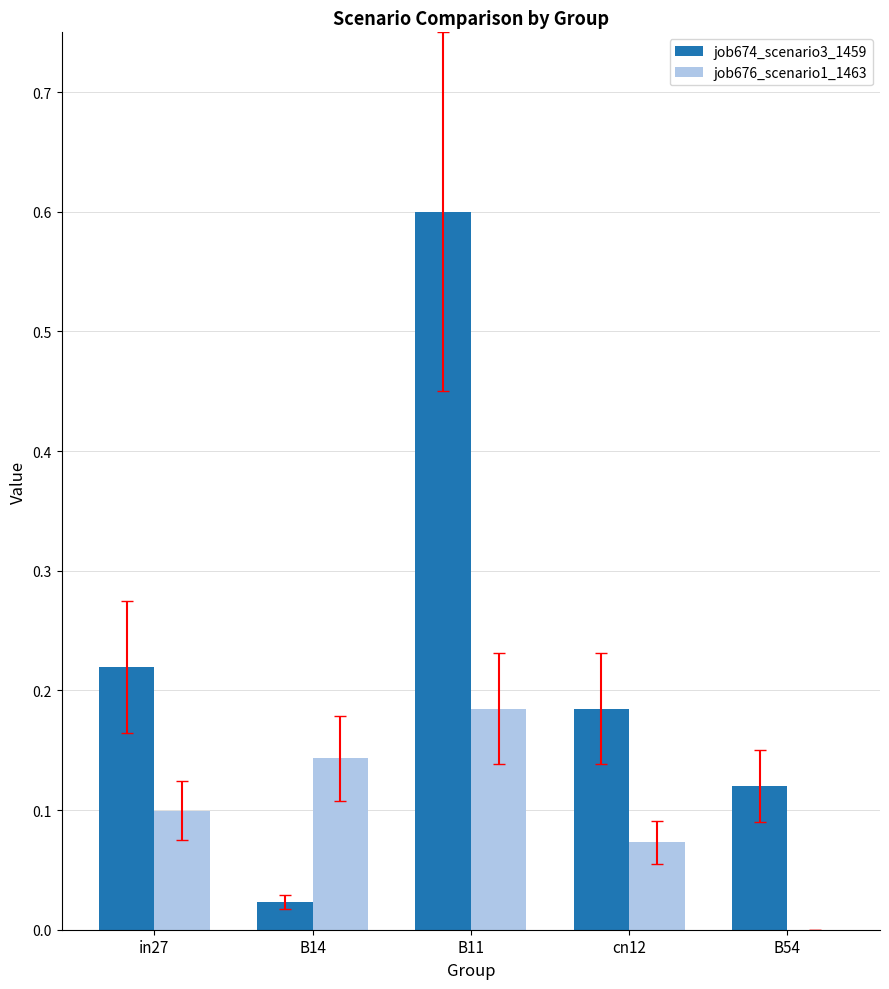

Is the value of job676_scenario1_1463 at in27 greater than the value of job674_scenario3_1459 at B14?

Yes